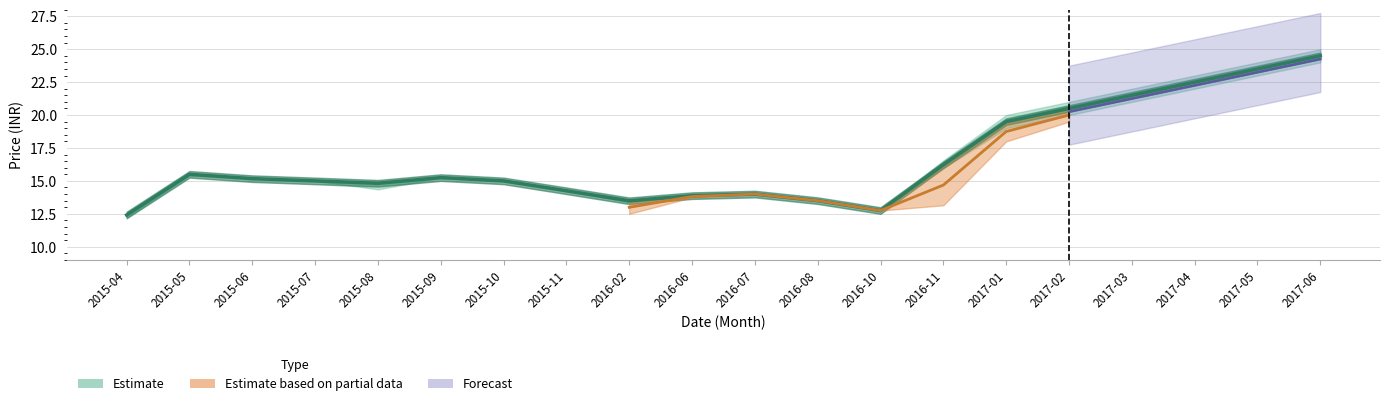

What is the label of the 6th point from the right?

2017-01